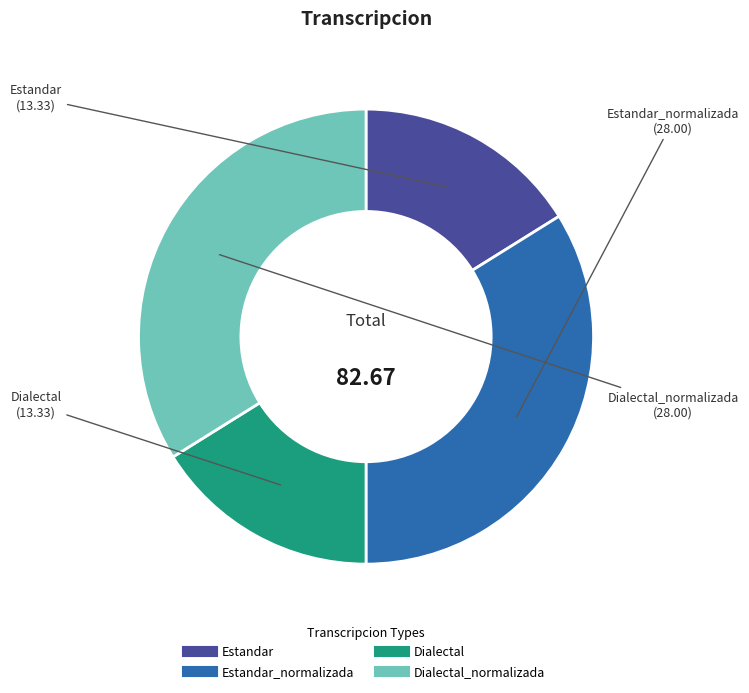

Count the number of slices in the pie.

4